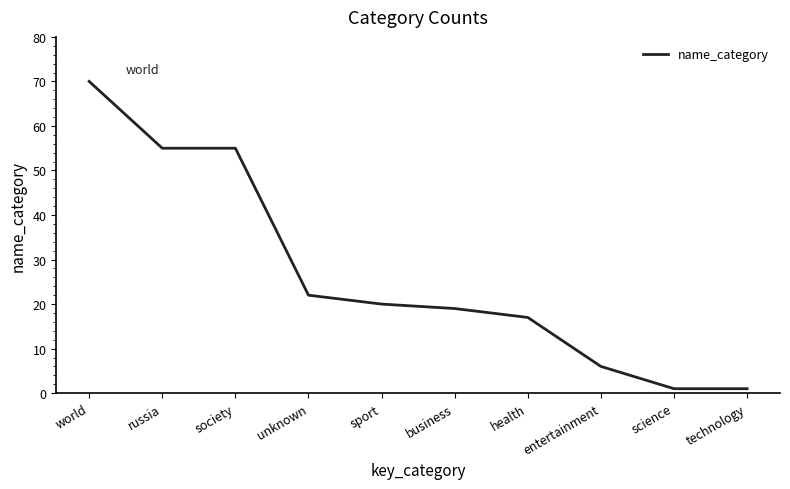

What is the sum of the values at science and russia?

56